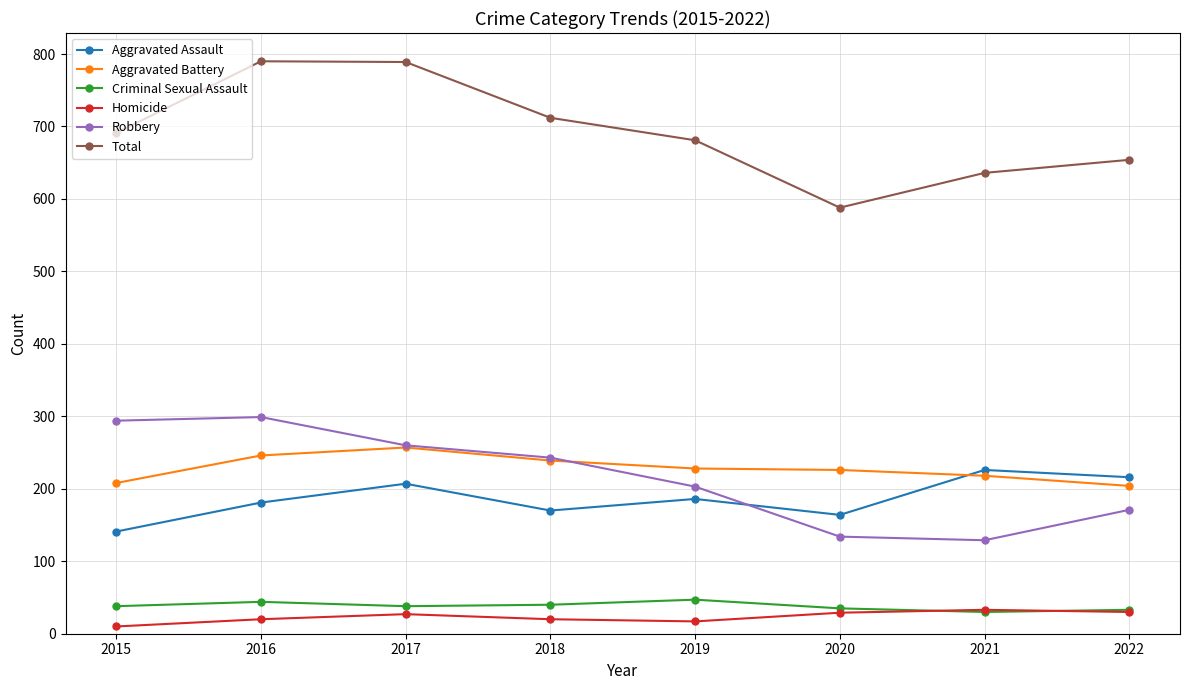

What is the total value across all series at 2016?

1580